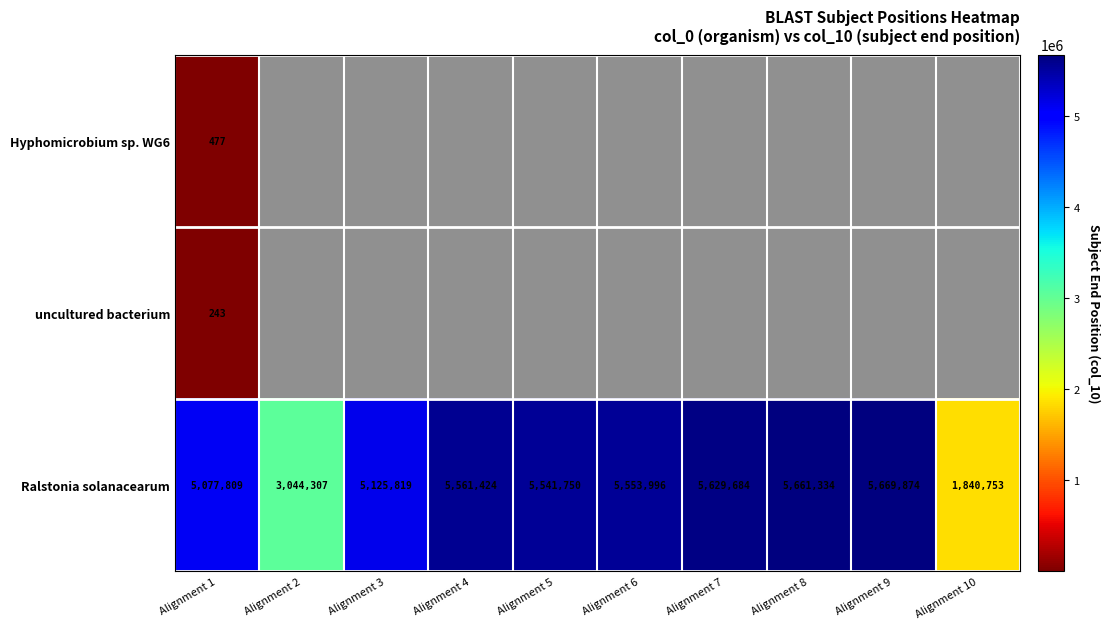

What is the greatest value displayed?

5669874.0